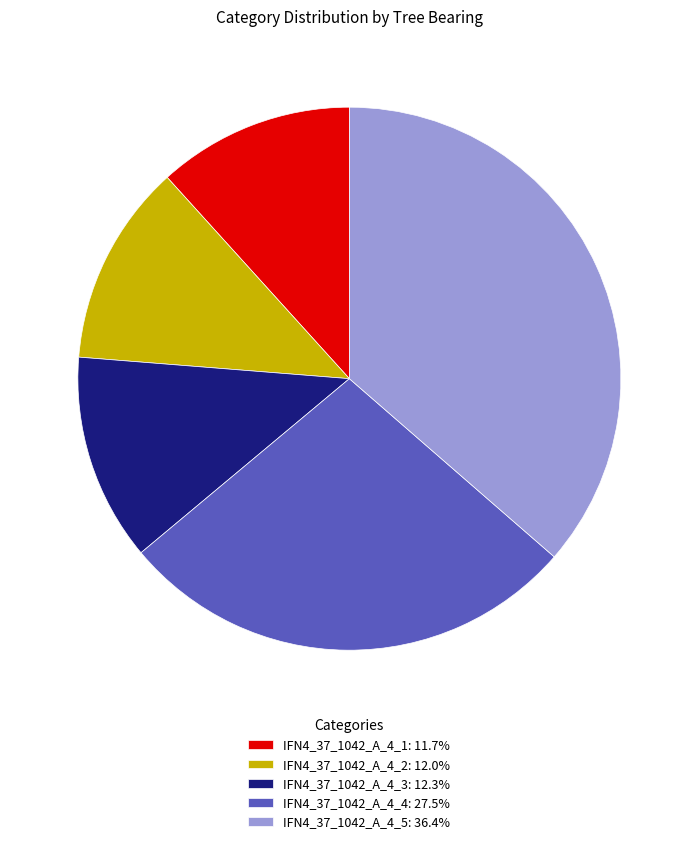

Combined, do IFN4_37_1042_A_4_1: 11.7% and IFN4_37_1042_A_4_5: 36.4% account for over 50%?

No